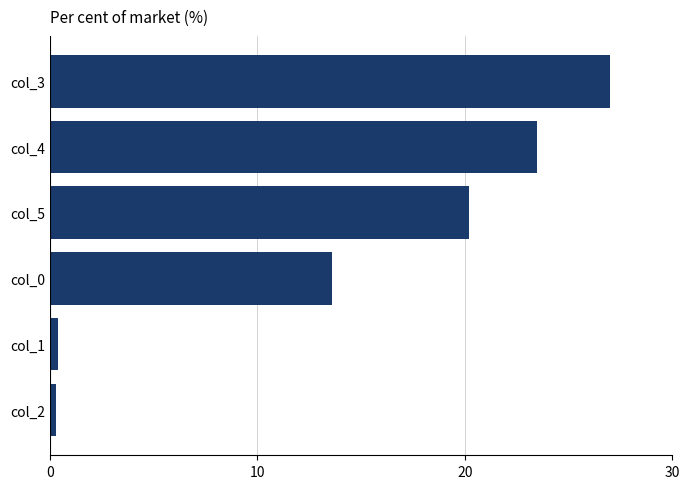

At which label is the value closest to 13?

col_0